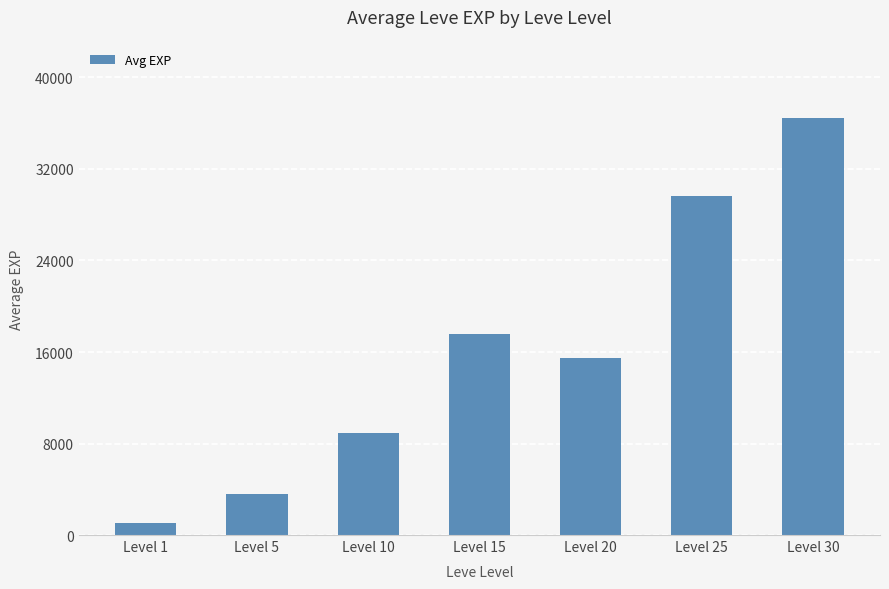

True or false: the data shows 9762 at Level 15.

False